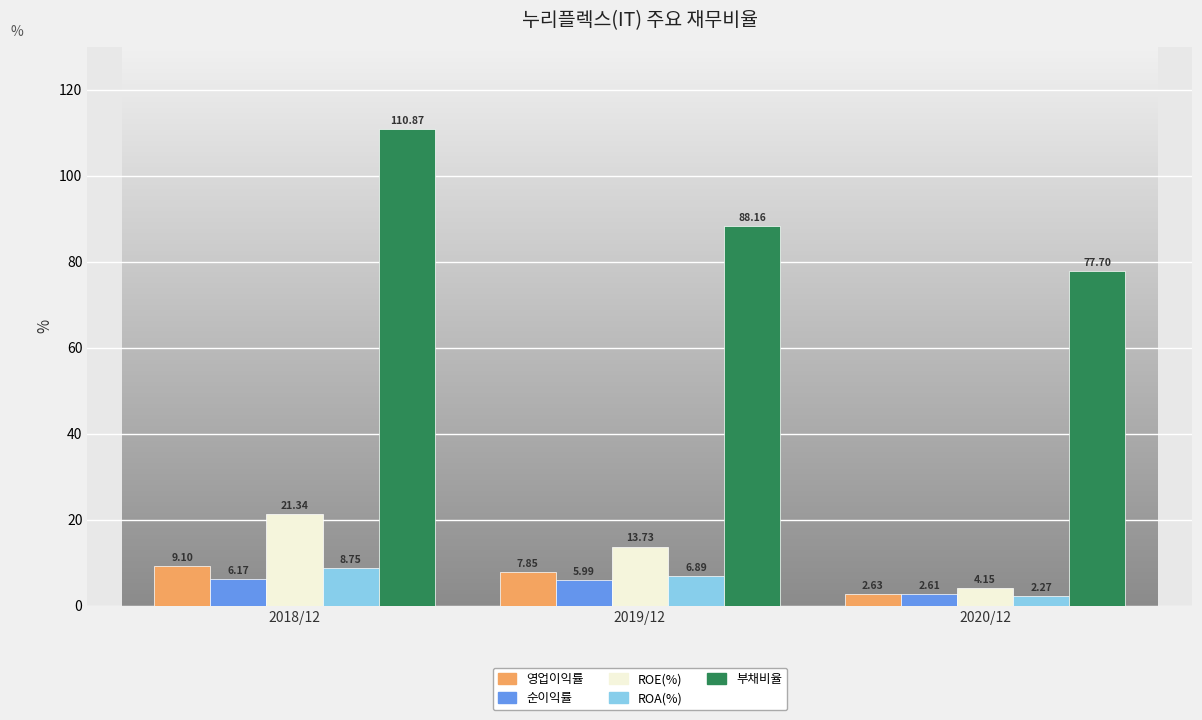

What is the sum of all ROA(%) values?

17.9